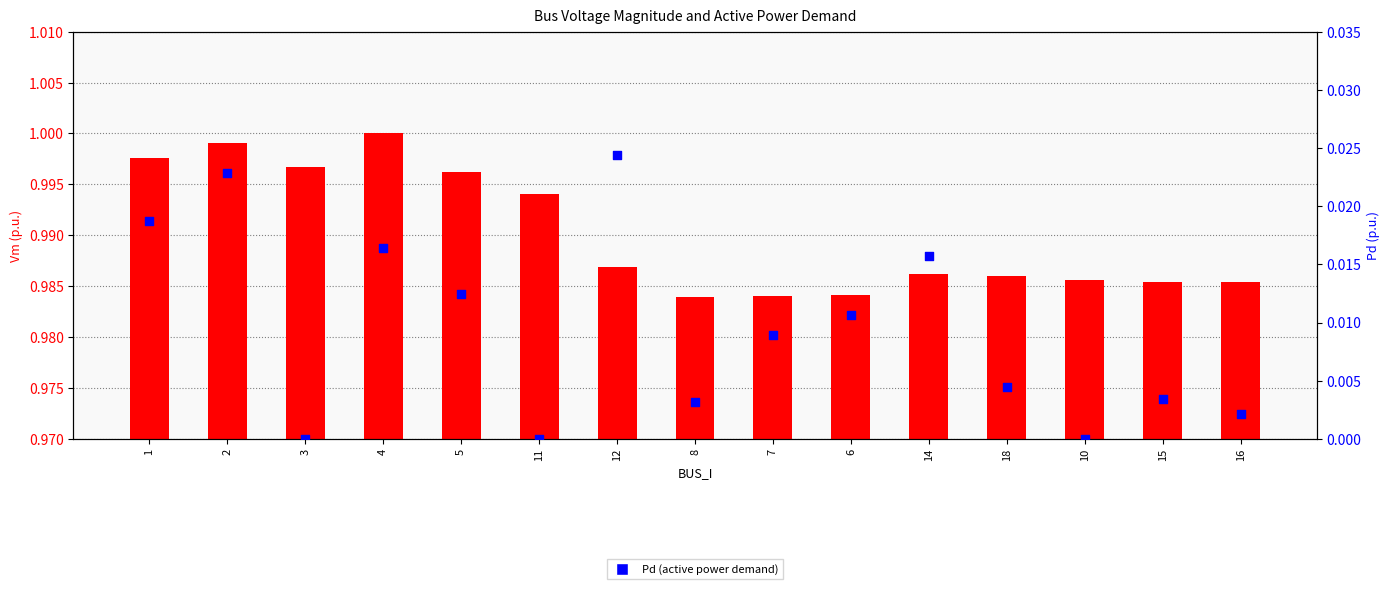

At how many categories does at least one series exceed 0?

15